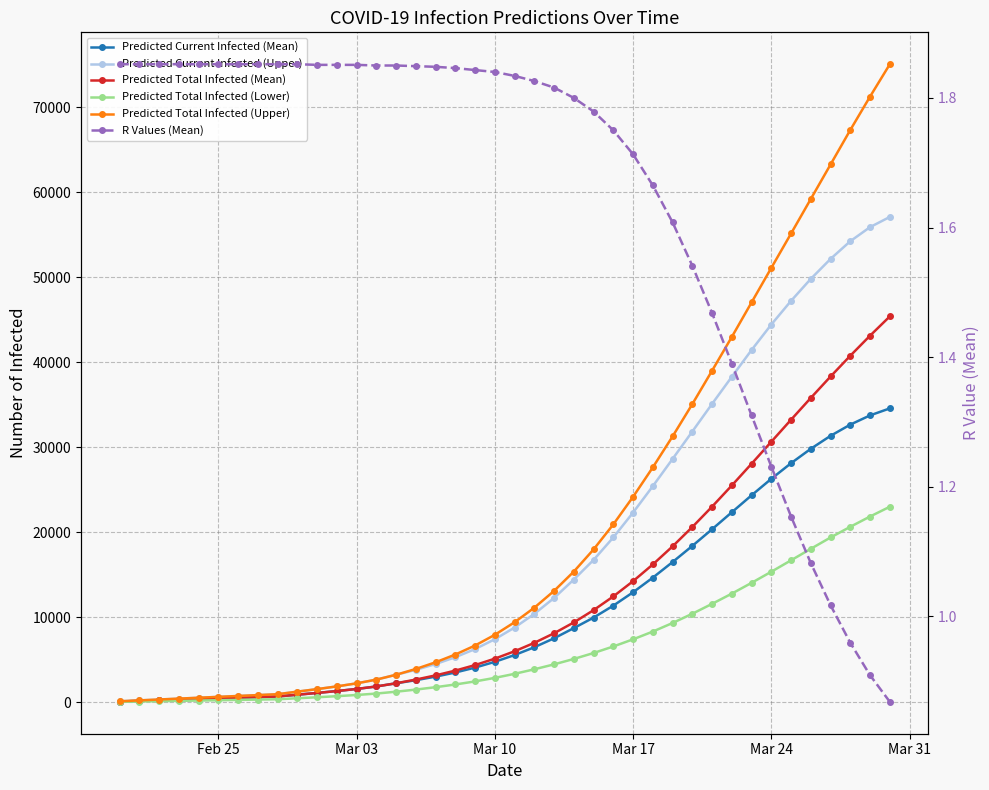

What is the difference between the maximum and second lowest values in the Predicted Total Infected (Upper) series?

74876.0